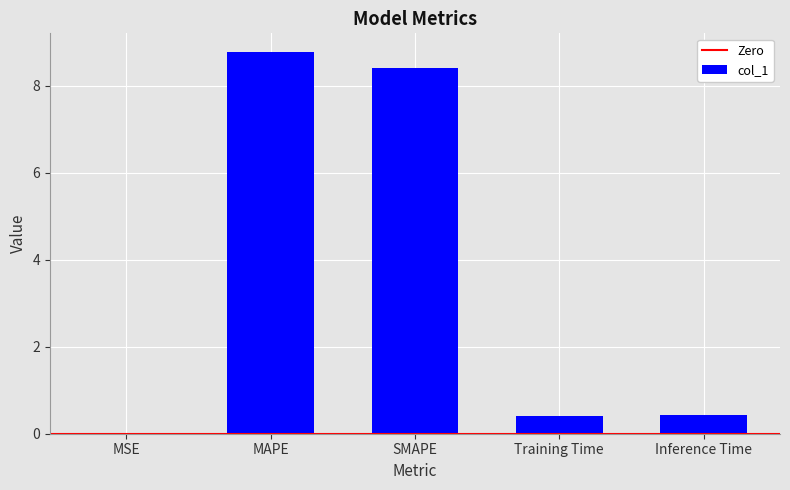

Approximately how many times larger is the value at MAPE compared to SMAPE?

1.0